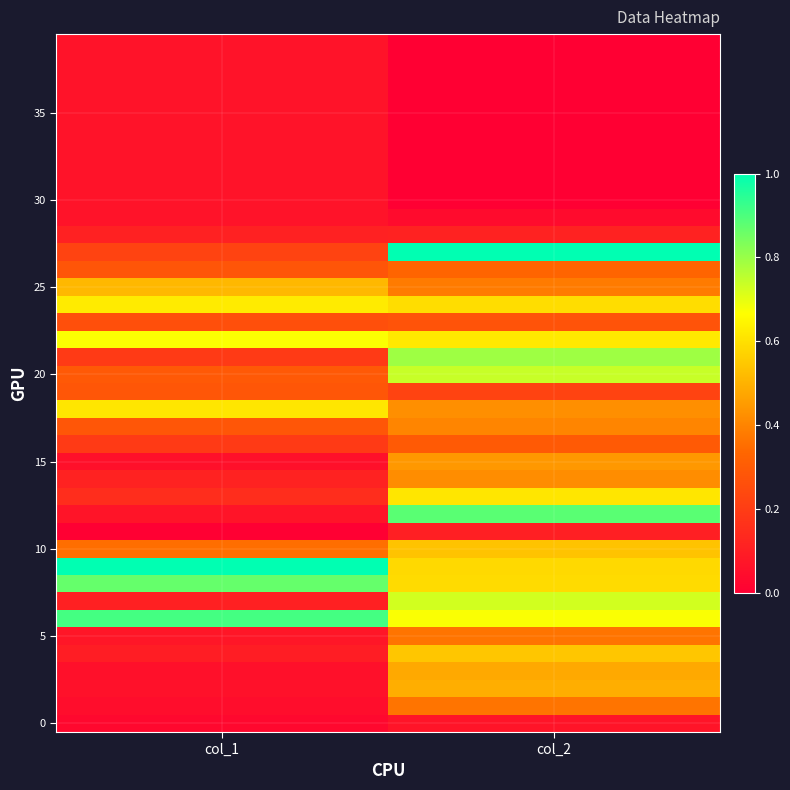

At which category is the sum across all series the highest?

col_2